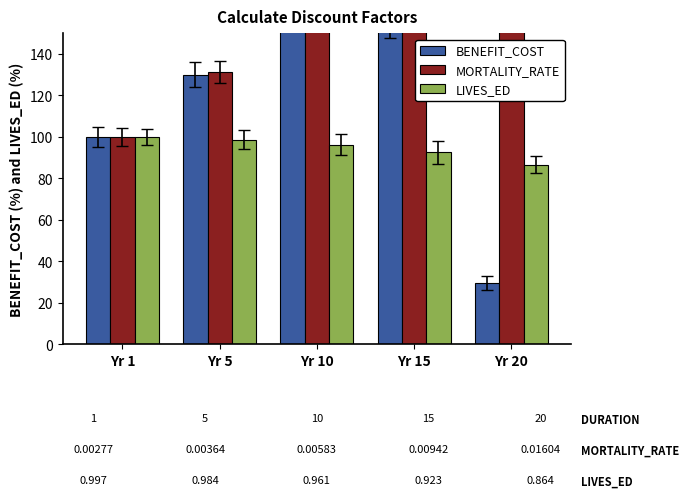

Which category has the lowest value in the LIVES_ED series?

Yr 20